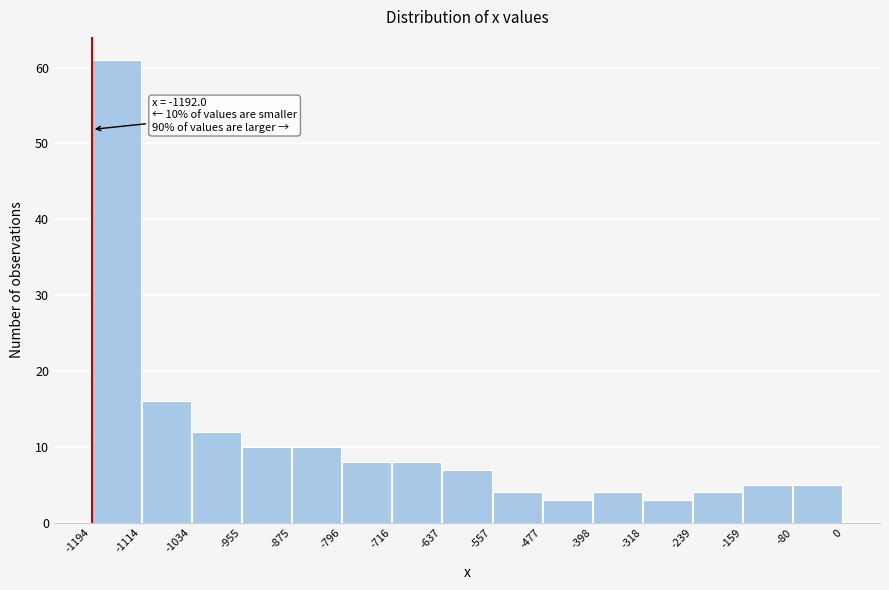

Which range on the x-axis has the tallest bar?

-1194 to -1114